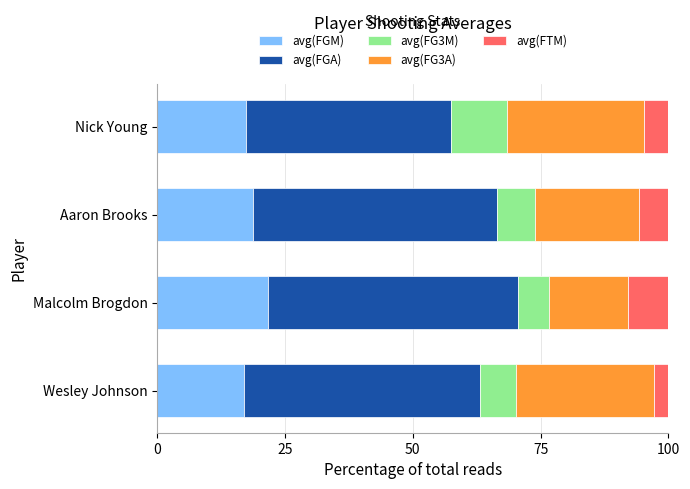

What is the total value across all series at Malcolm Brogdon?

100.0